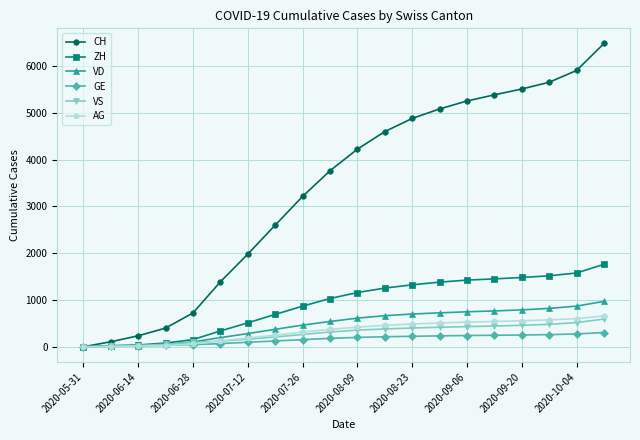

Which series has the largest total across all categories?

CH